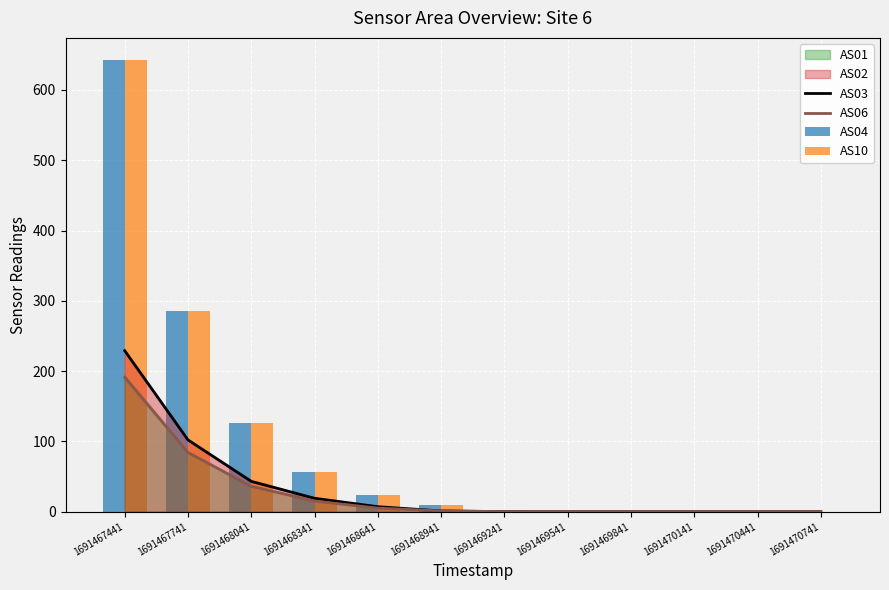

What is the sum of the AS10 values at 1691468641 and 1691468041?

150